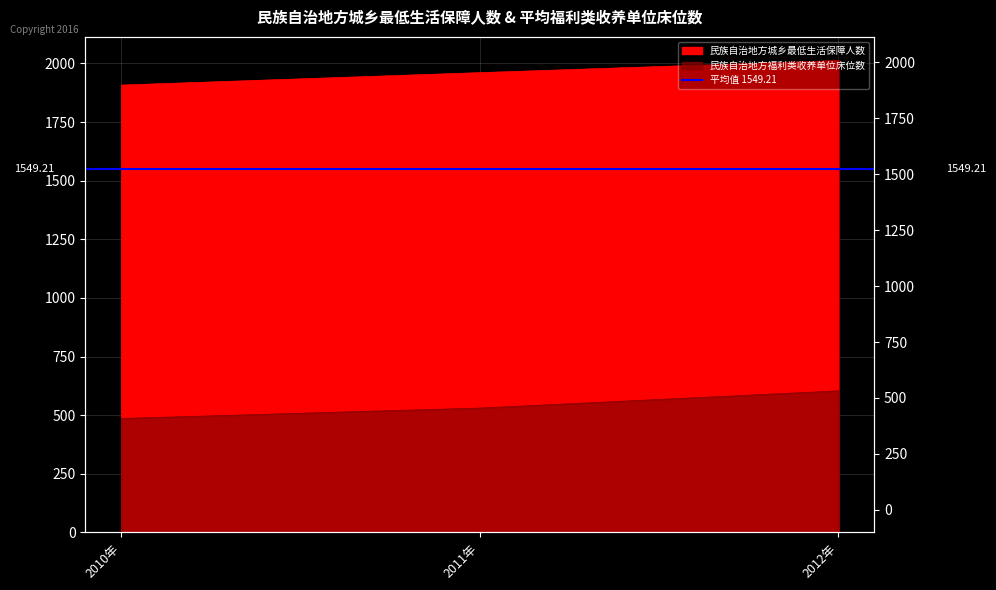

Which has a higher value, 2011年 or 2010年?

2011年